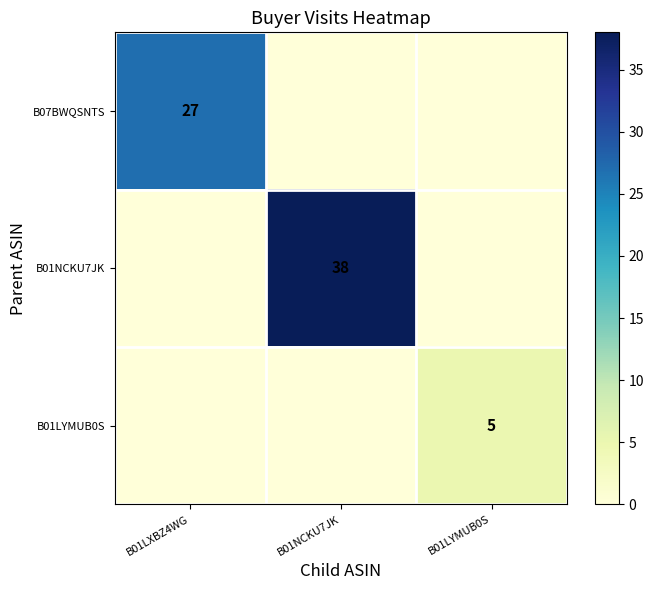

List the series in order of their overall mean, highest first.

B01NCKU7JK, B07BWQSNTS, B01LYMUB0S